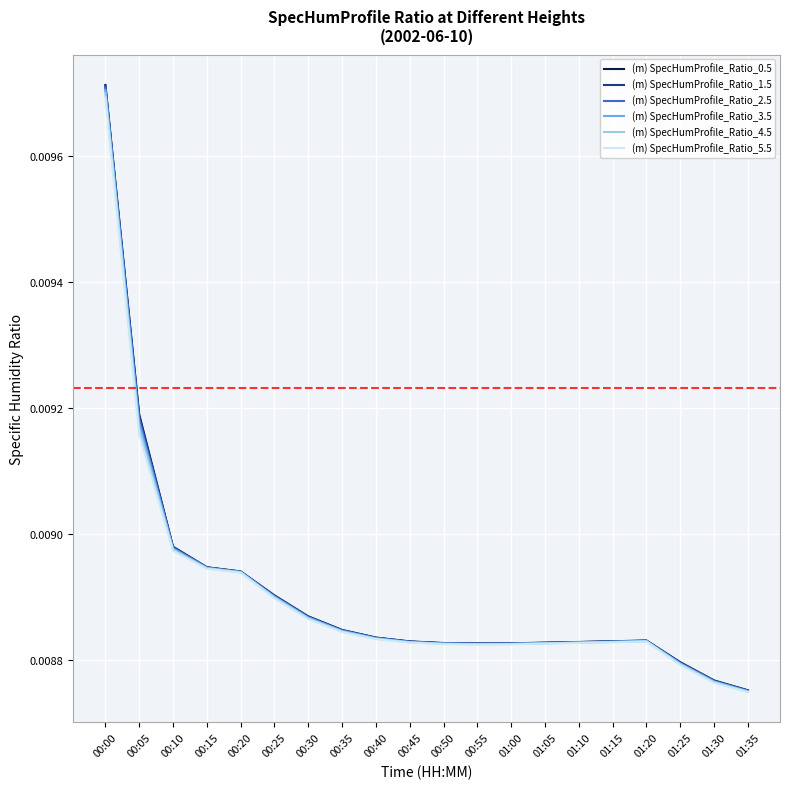

At which category is the sum across all series the highest?

00:00